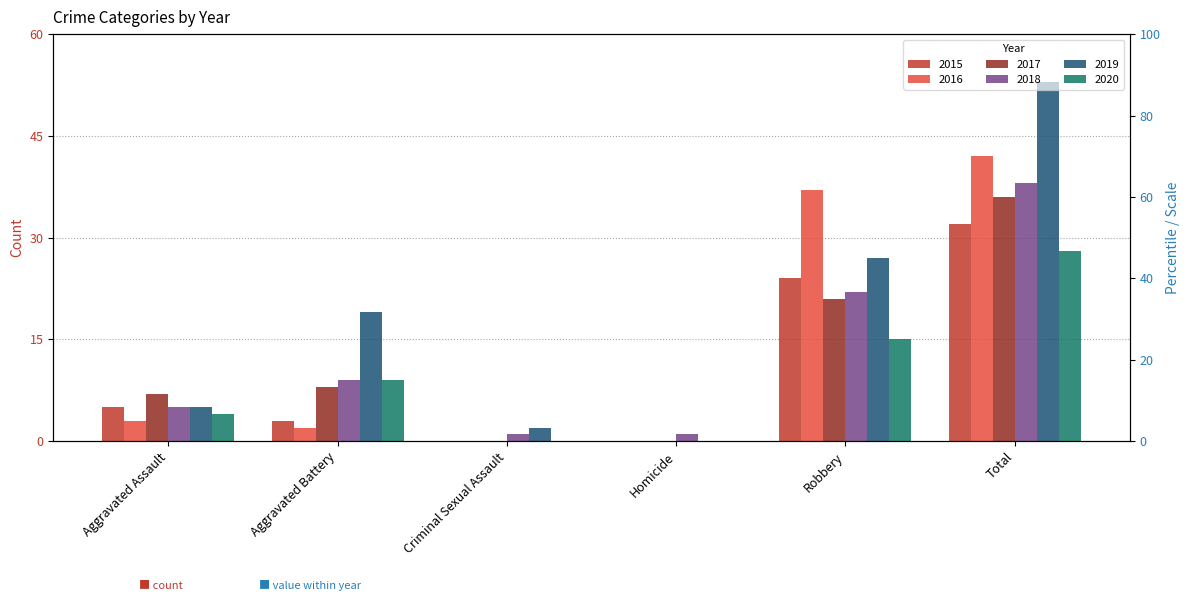

What is the label of the 1st bar from the right?

Total